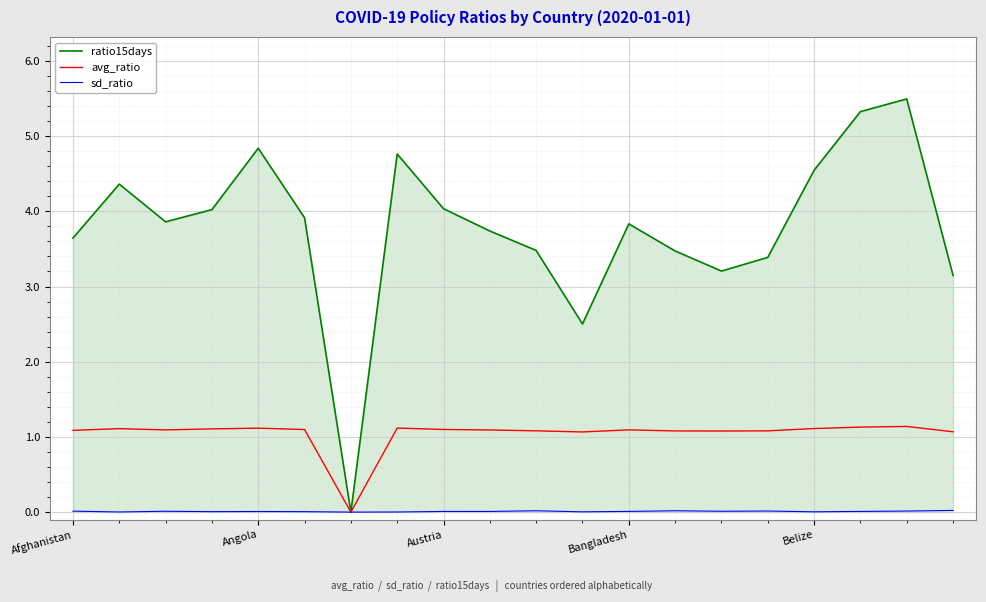

Which series has the widest spread of values?

ratio15days